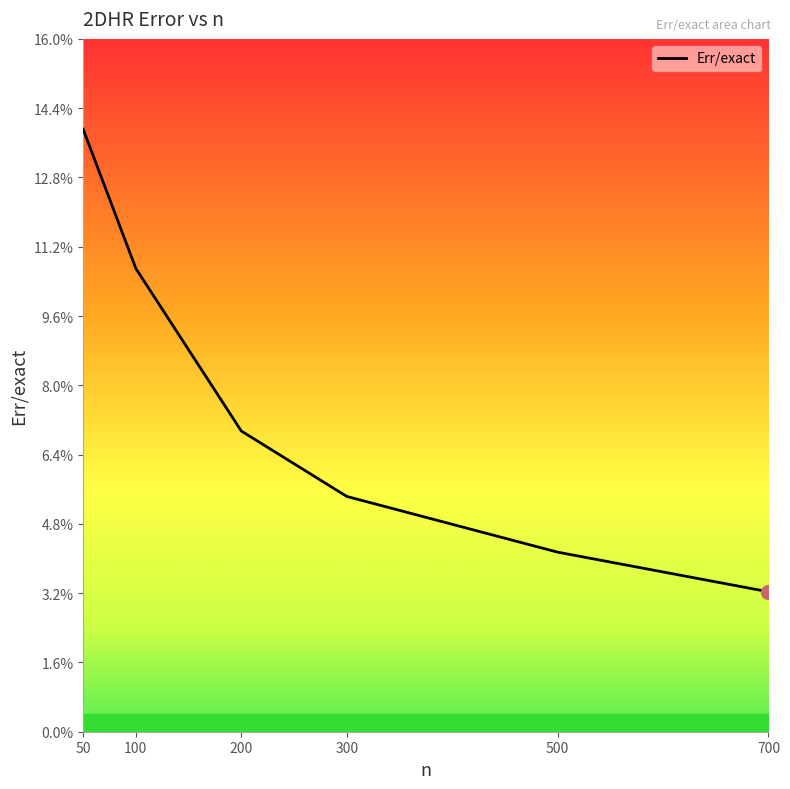

The chart shows a value of 0.1 at 200. True or false?

False